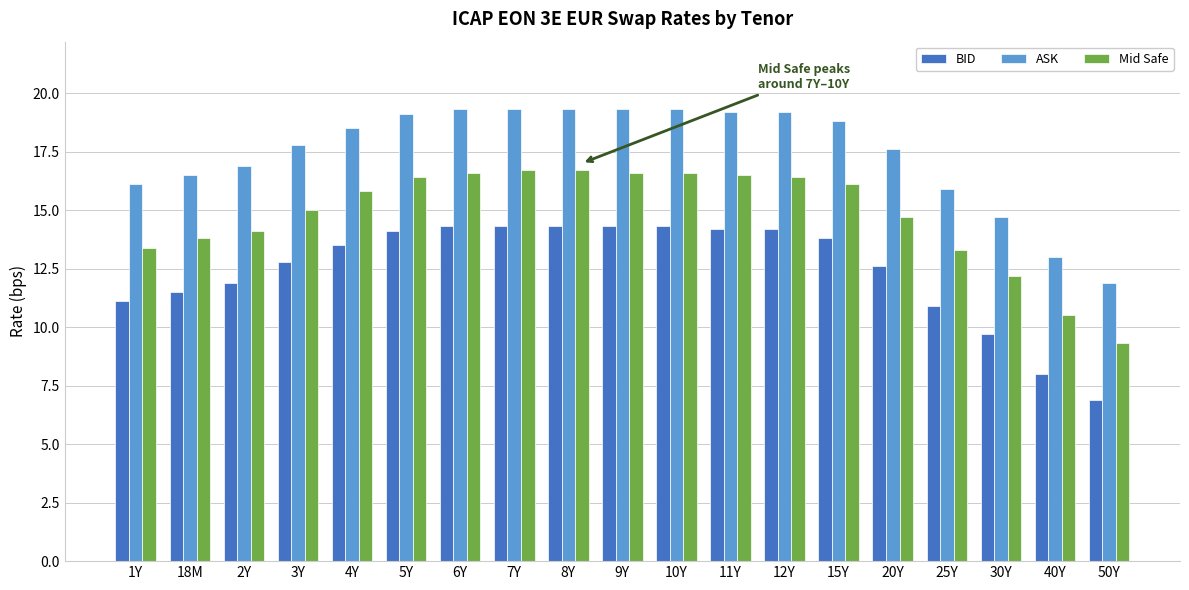

Reading left to right, extract all data points from this chart.

BID: 1Y=11.1	18M=11.5	2Y=11.9	3Y=12.8	4Y=13.5	5Y=14.1	6Y=14.3	7Y=14.3	8Y=14.3	9Y=14.3	10Y=14.3	11Y=14.2	12Y=14.2	15Y=13.8	20Y=12.6	25Y=10.9	30Y=9.7	40Y=8.0	50Y=6.9
ASK: 1Y=16.1	18M=16.5	2Y=16.9	3Y=17.8	4Y=18.5	5Y=19.1	6Y=19.3	7Y=19.3	8Y=19.3	9Y=19.3	10Y=19.3	11Y=19.2	12Y=19.2	15Y=18.8	20Y=17.6	25Y=15.9	30Y=14.7	40Y=13.0	50Y=11.9
Mid Safe: 1Y=13.4	18M=13.8	2Y=14.1	3Y=15.0	4Y=15.8	5Y=16.4	6Y=16.6	7Y=16.7	8Y=16.7	9Y=16.6	10Y=16.6	11Y=16.5	12Y=16.4	15Y=16.1	20Y=14.7	25Y=13.3	30Y=12.2	40Y=10.5	50Y=9.3